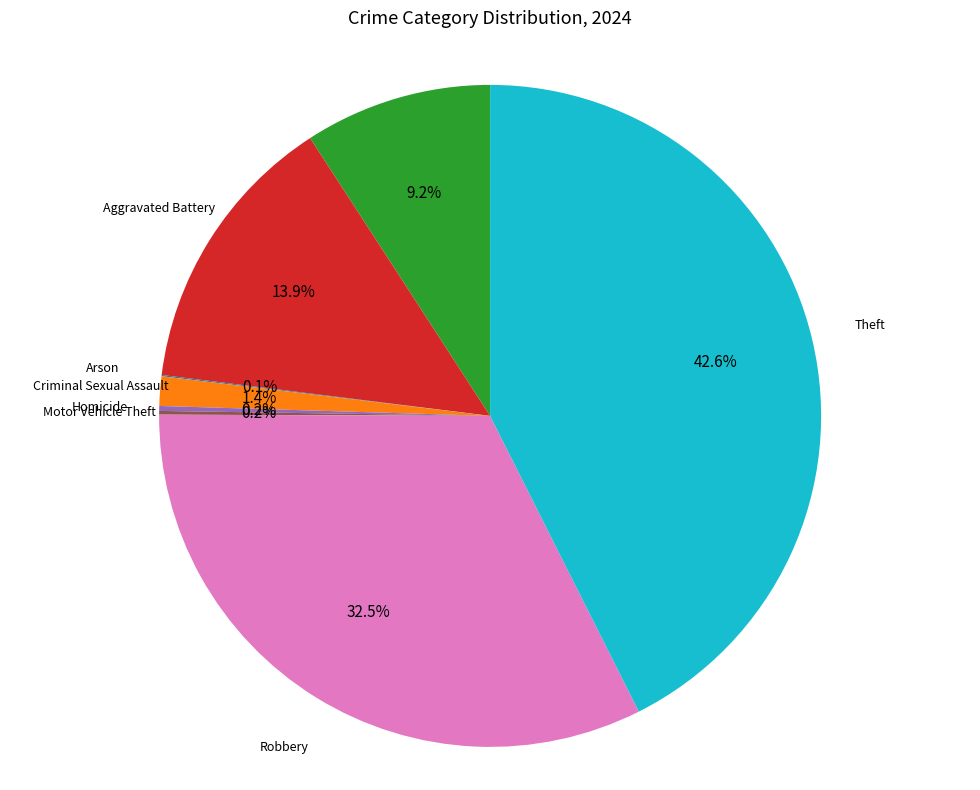

Which category has the biggest portion of the pie?

Theft